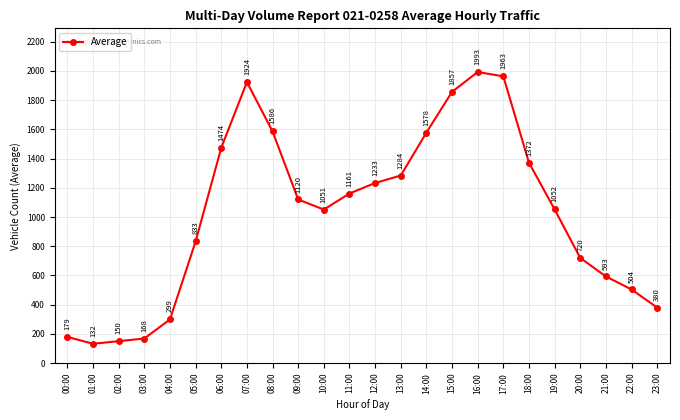

What is the change in value from 15:00 to 19:00?

-805